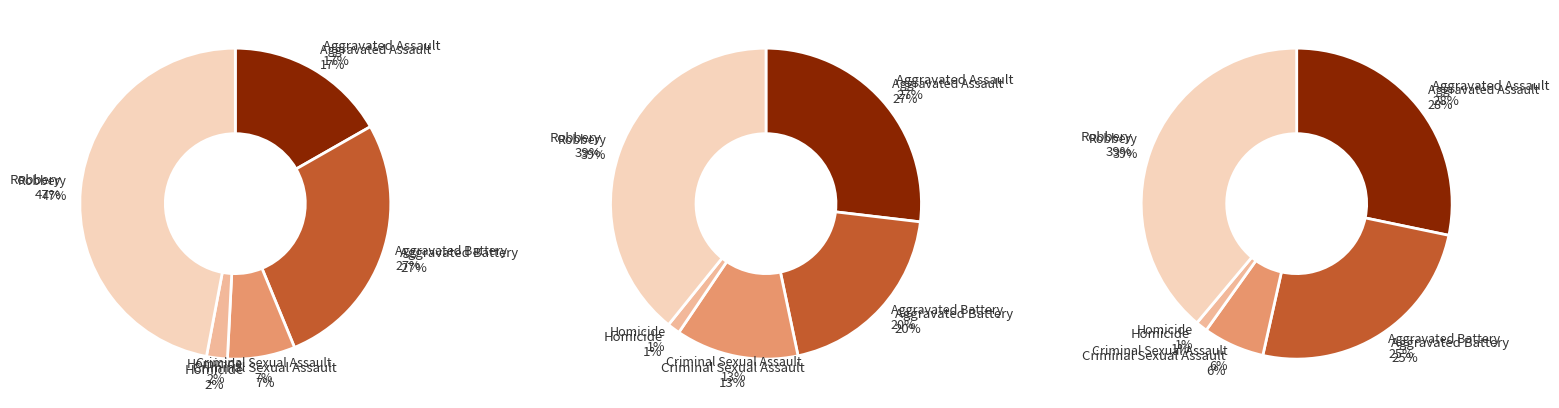

What is the total percentage of Robbery and Criminal Sexual Assault?

54.1%